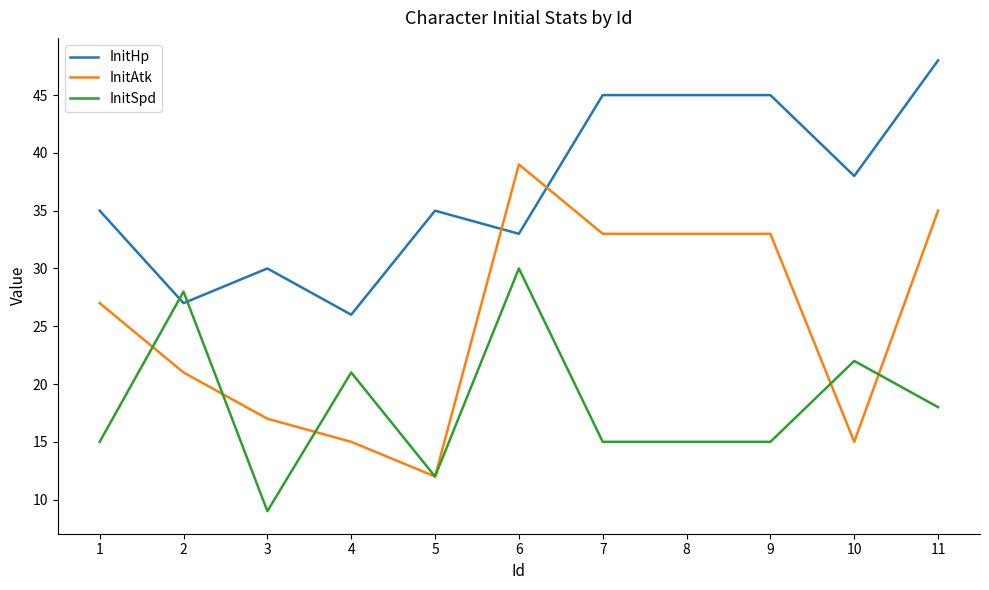

List the series in order of their overall mean, highest first.

InitHp, InitAtk, InitSpd